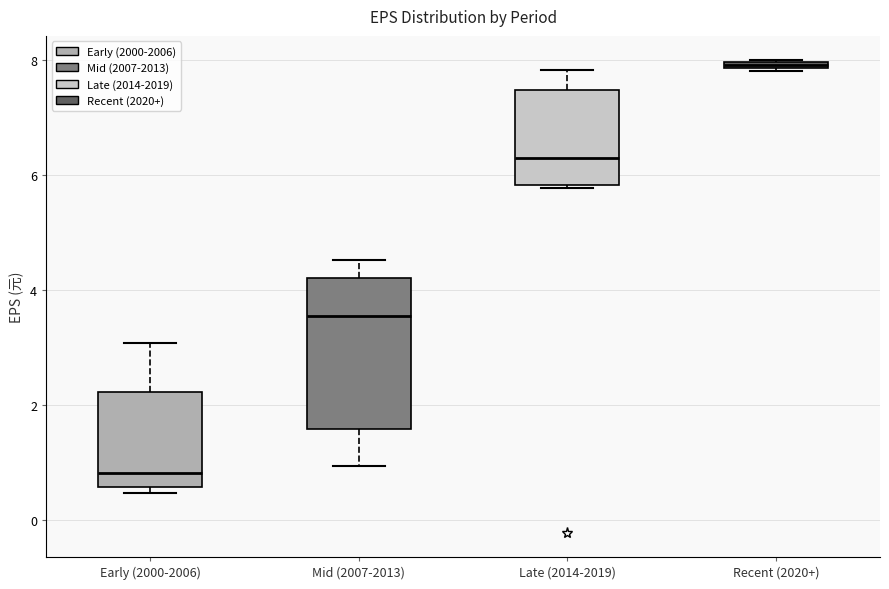

Which box is the tallest, from its lower edge to its upper edge?

Mid (2007-2013)